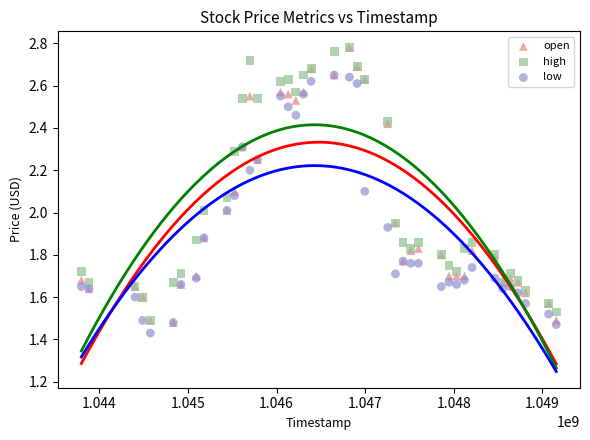

What are all the series names shown in the legend?

open, high, low